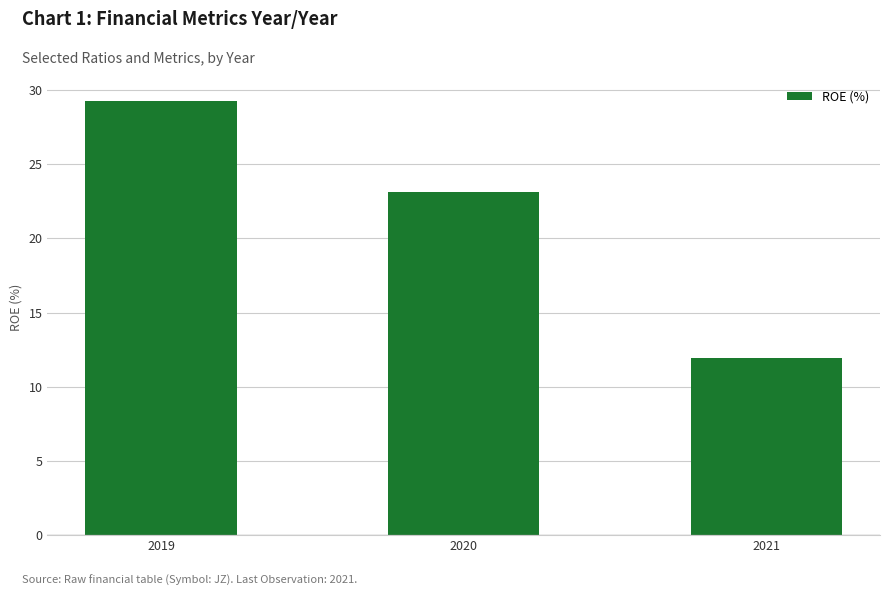

What is the value of the 2nd bar from the left?

23.2